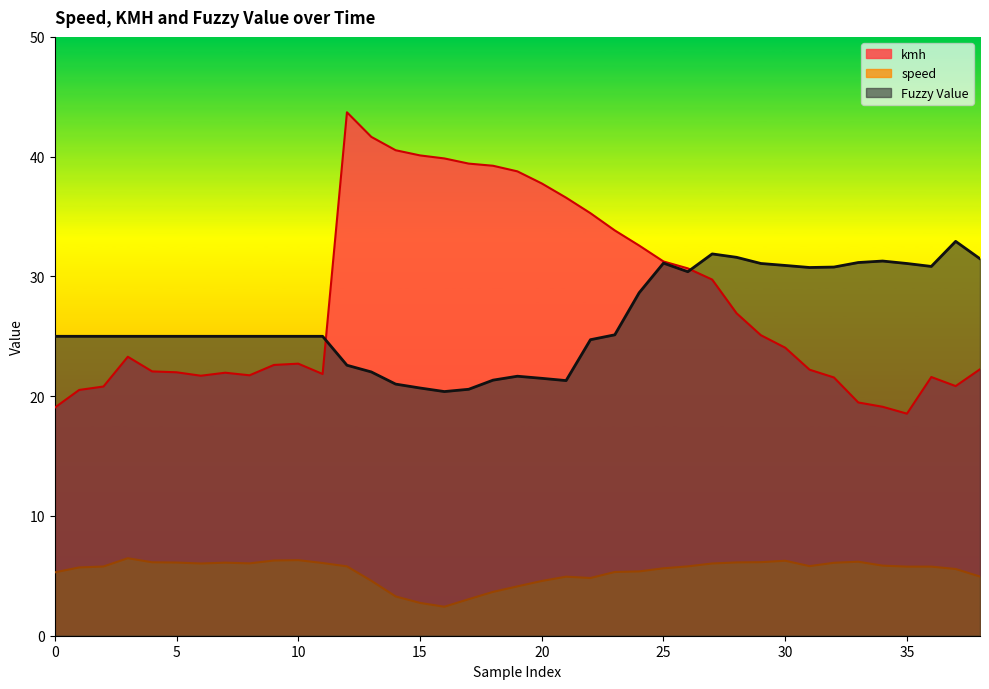

What are all the series names shown in the legend?

kmh, speed, Fuzzy Value